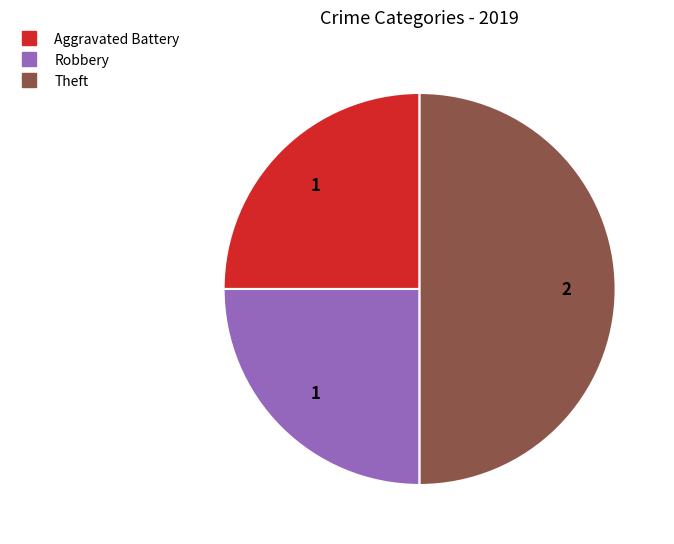

Does Robbery represent more than half of the total?

No